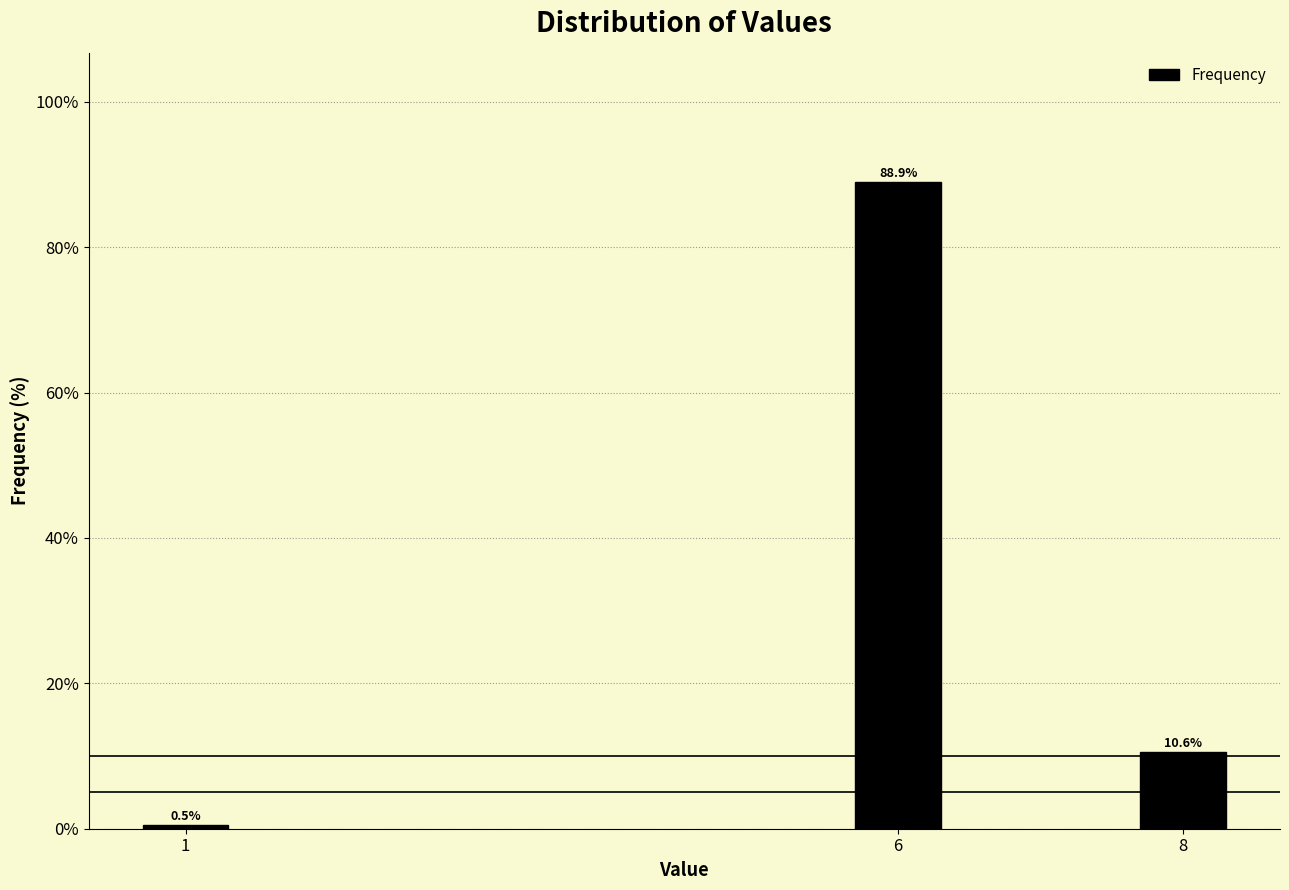

Reading left to right, transcribe all the data shown in this chart.

0.5	88.9	10.6